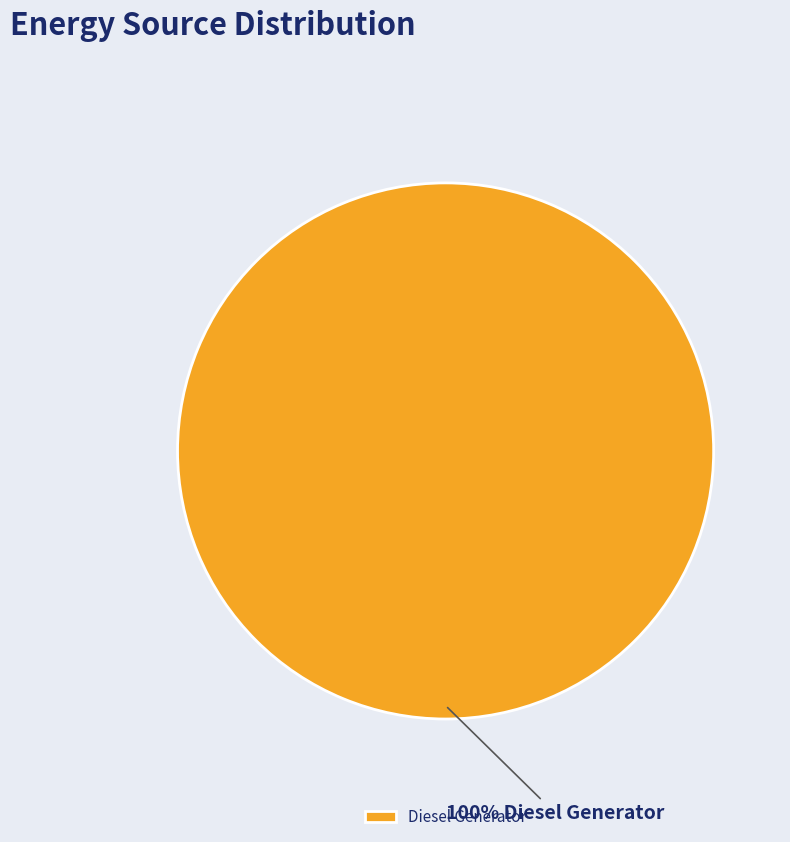

Does any single category account for the majority?

Yes